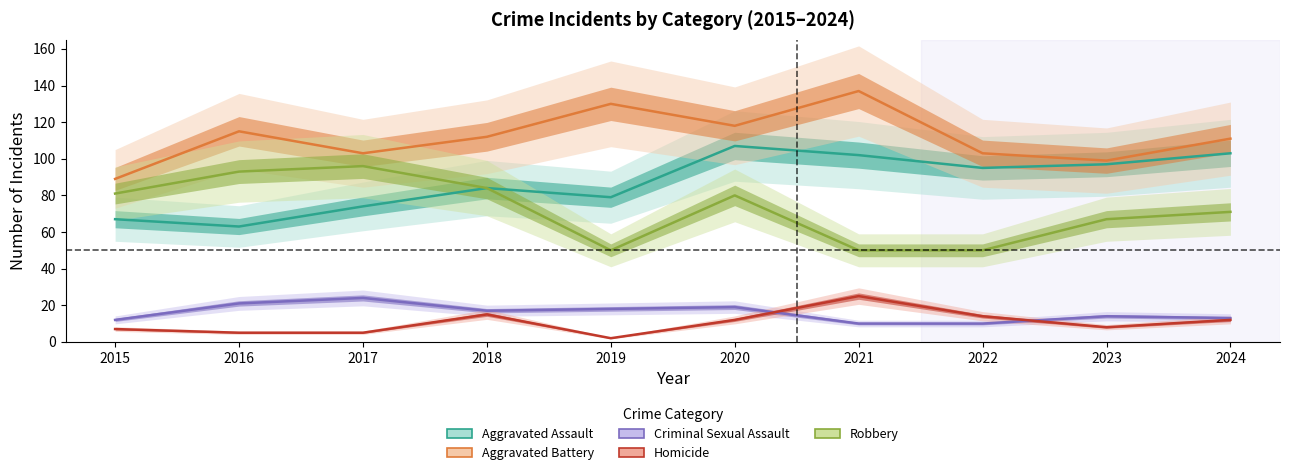

What is the value of the Criminal Sexual Assault point at the 3rd from the left?

24